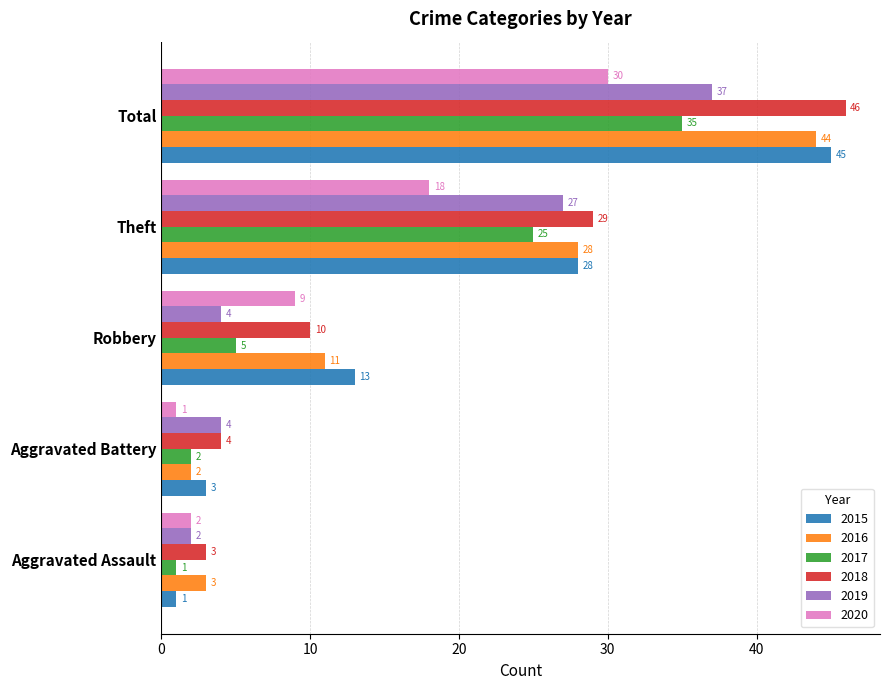

What is the difference between the highest and lowest values at Aggravated Assault?

2